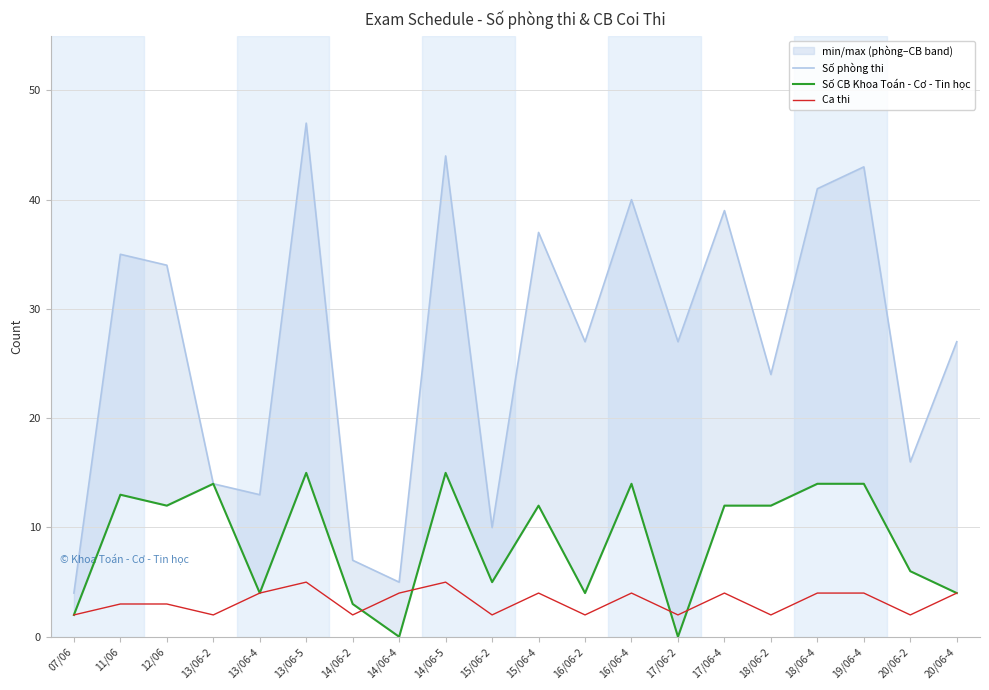

What are all the series names shown in the legend?

Số phòng thi, Số CB Khoa Toán - Cơ - Tin học, Ca thi